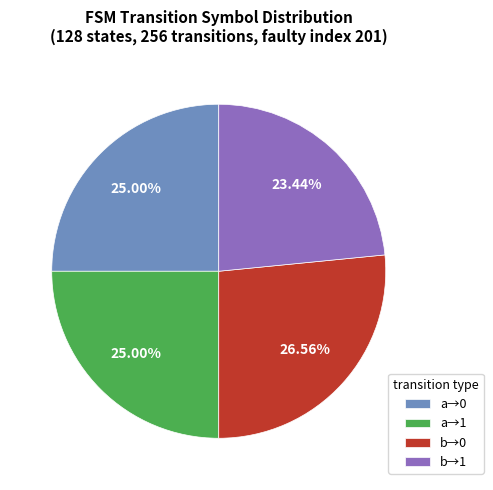

How many segments does this pie chart have?

4